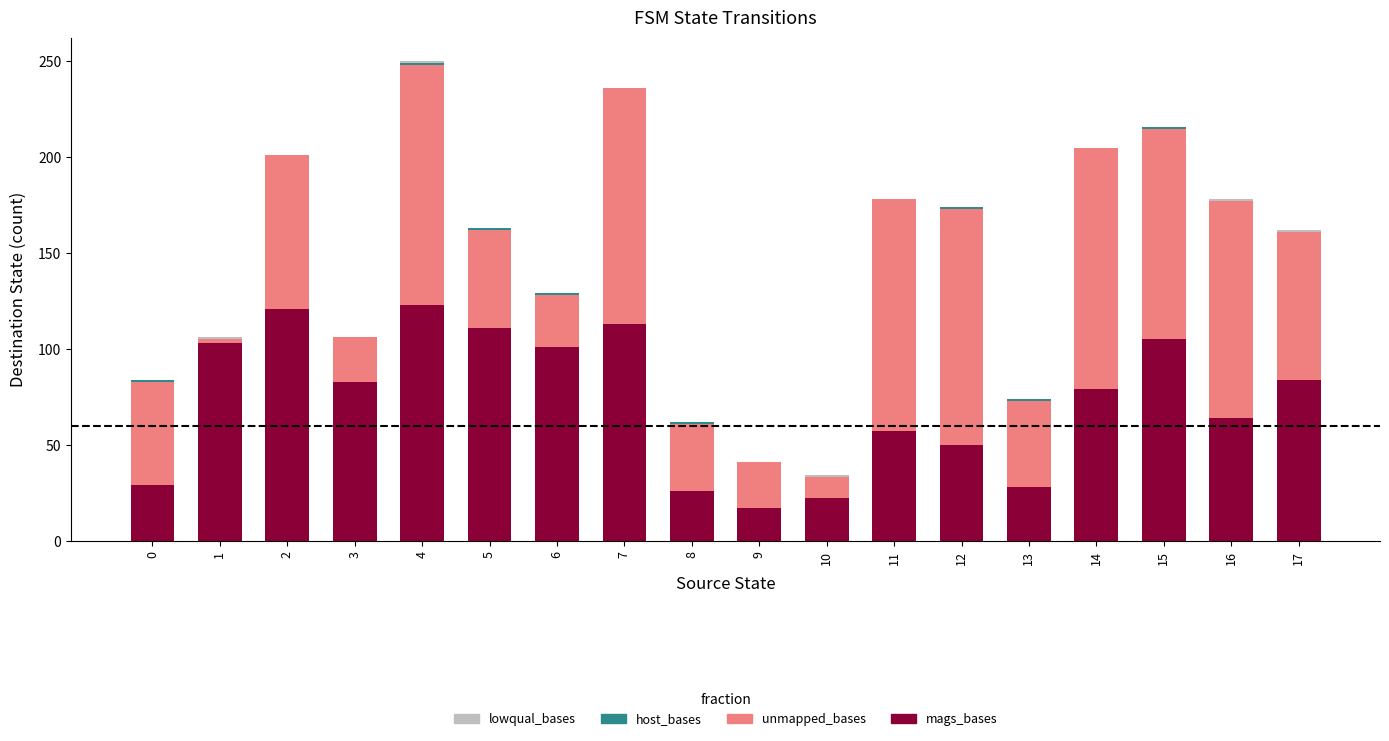

Between 3 and 11, which series saw the biggest shift?

unmapped_bases